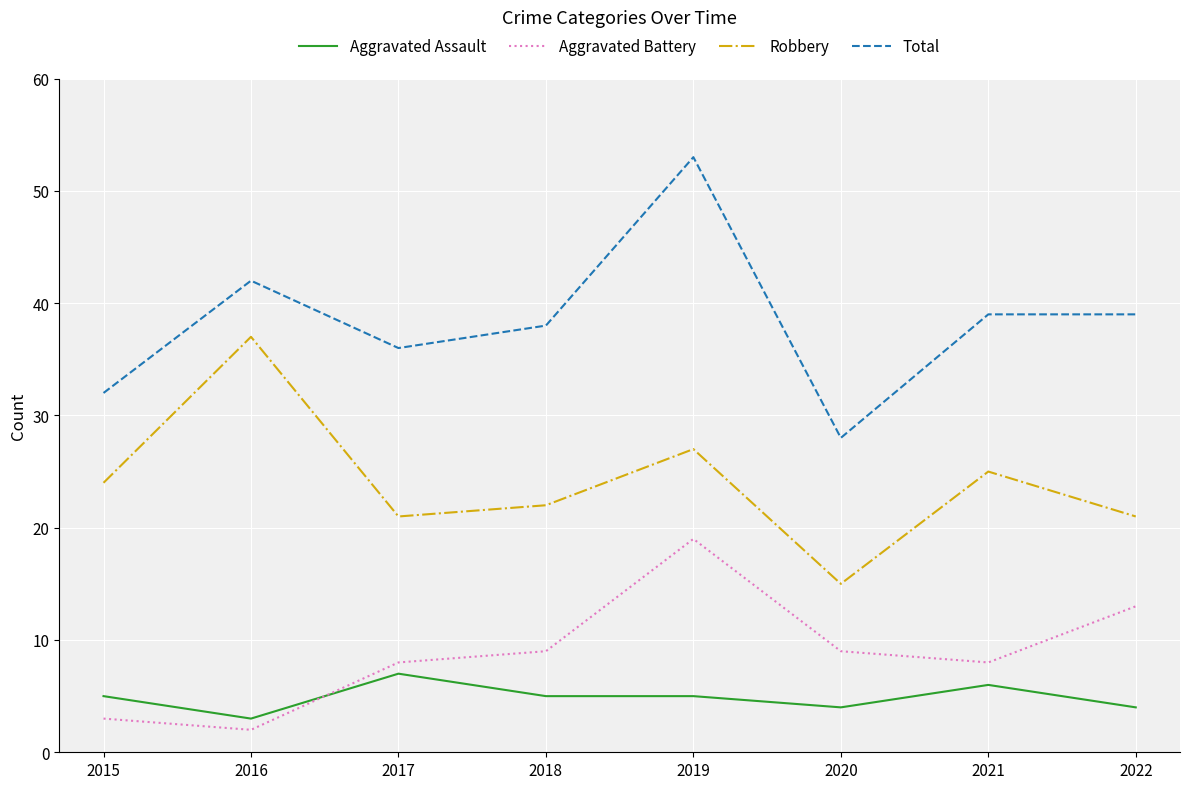

What is the difference between the second highest and second lowest values in the Total series?

10